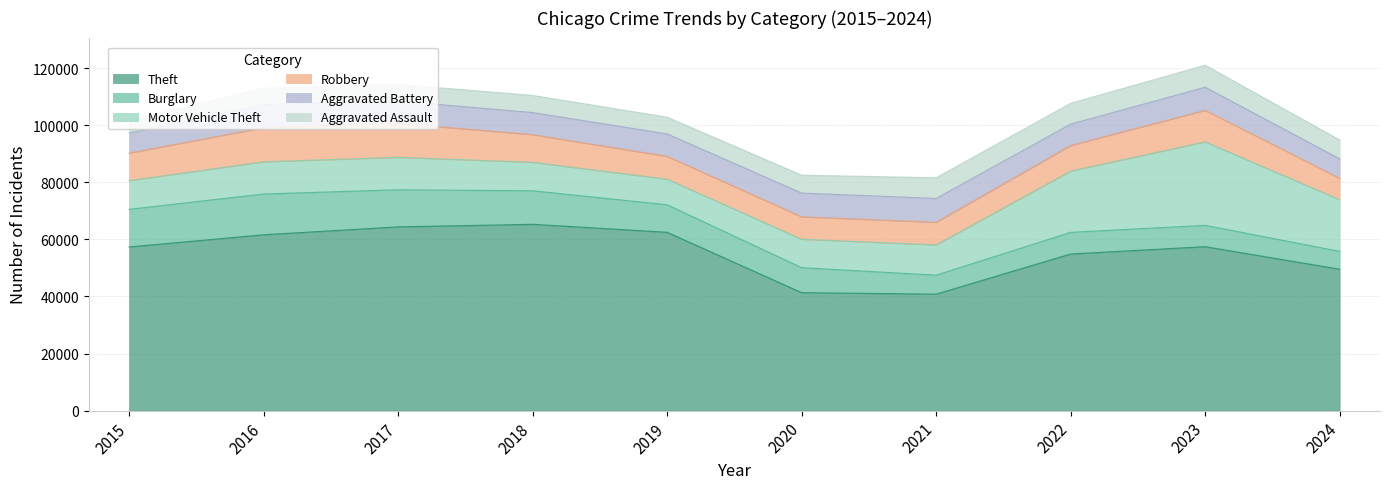

True or false: Motor Vehicle Theft has more than 0 points higher than both neighbors.

True